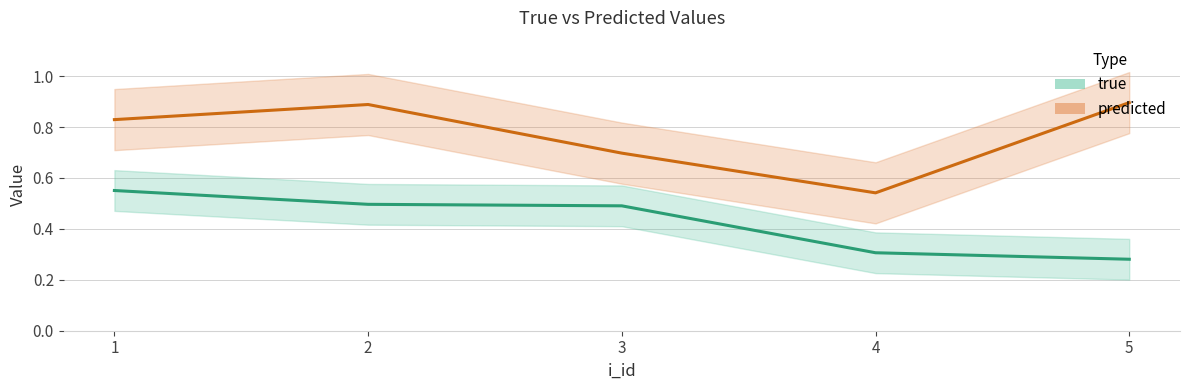

True or false: predicted and true cross at least once.

False